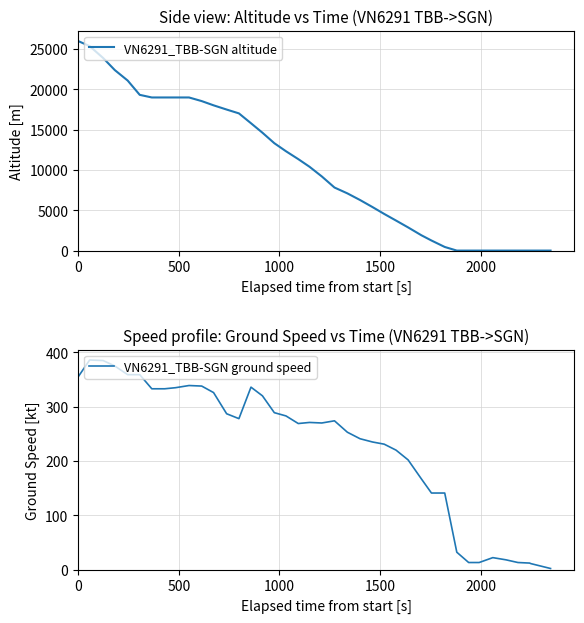

The value of VN6291_TBB-SGN altitude at 27 is 5160. True or false?

False